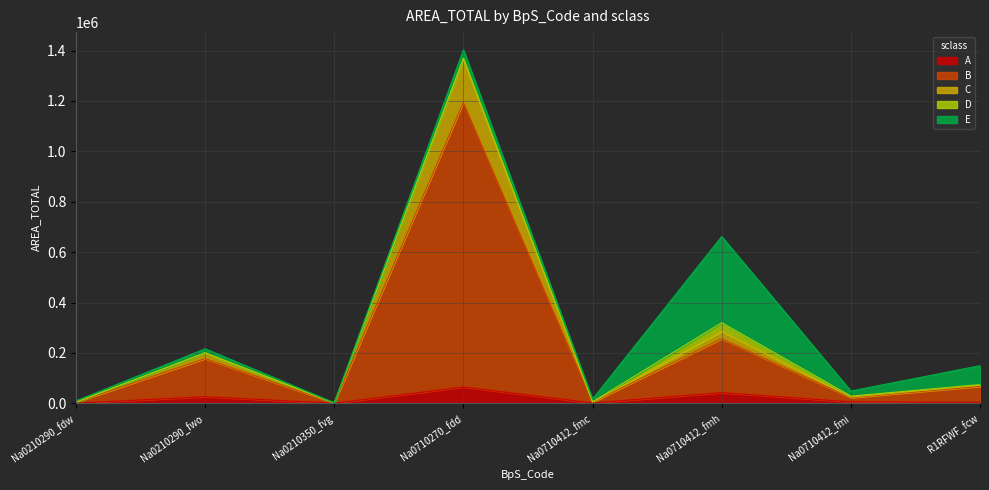

What position from the right is Na0210290_fwo?

7